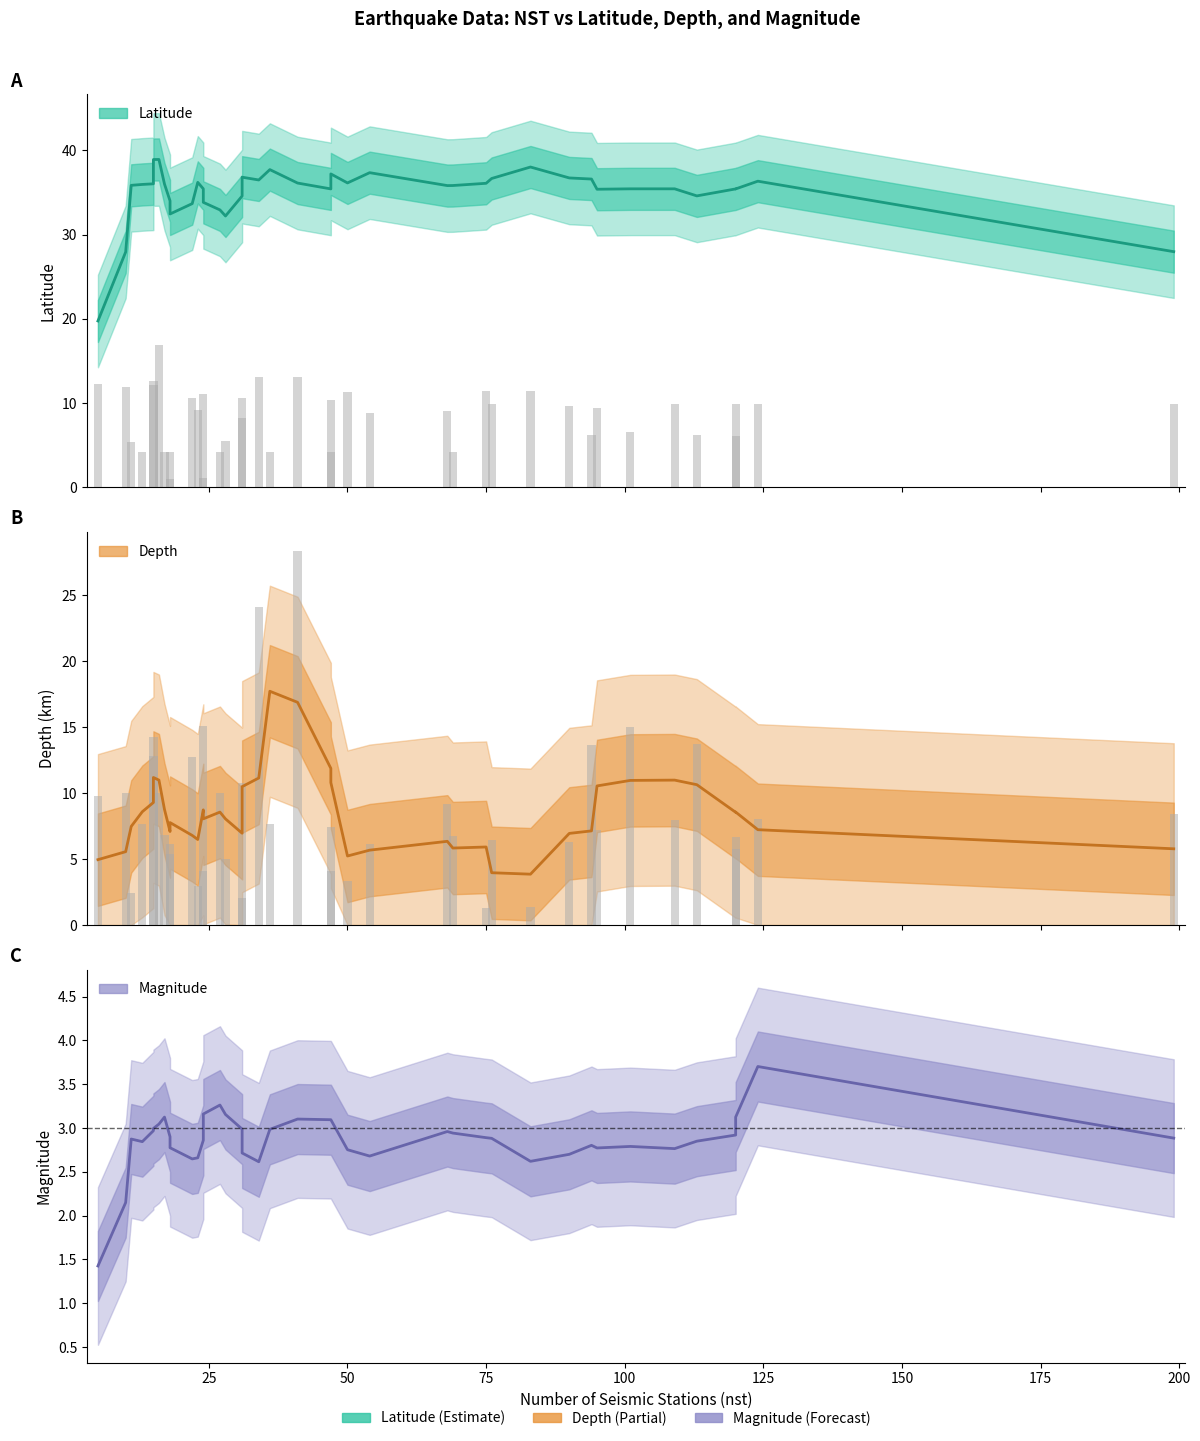

What is the value of the depth bar at the 31st from the left?

10.0